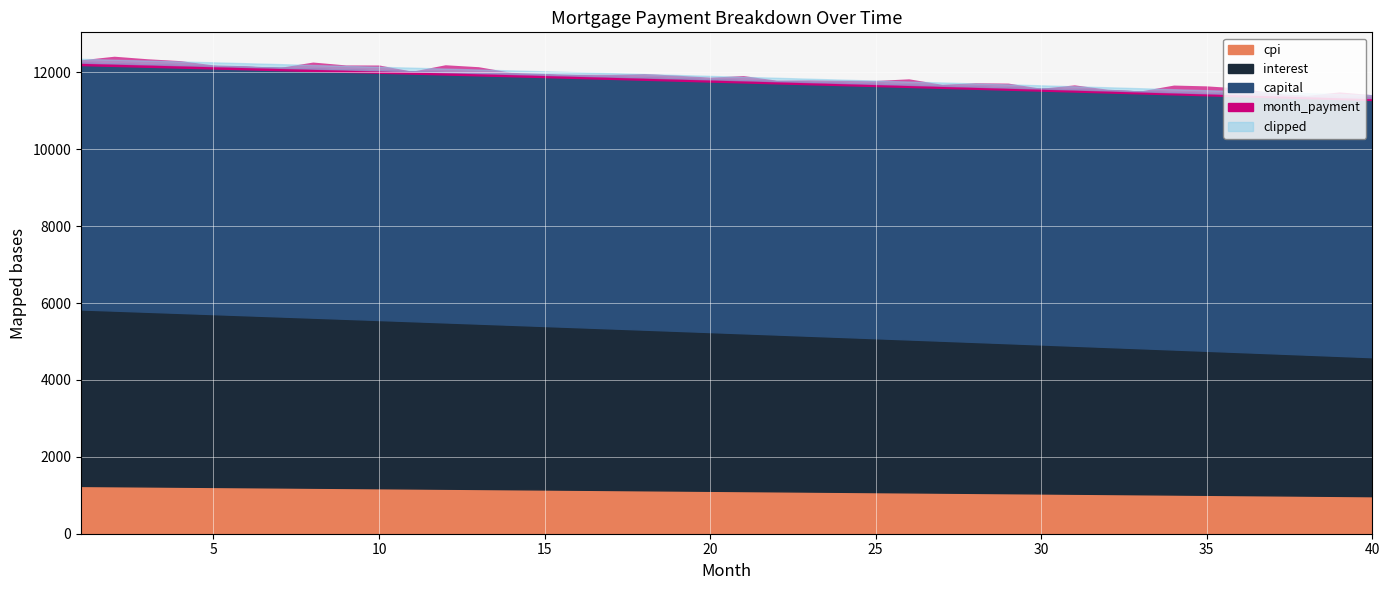

Count the number of categories in the chart.

40